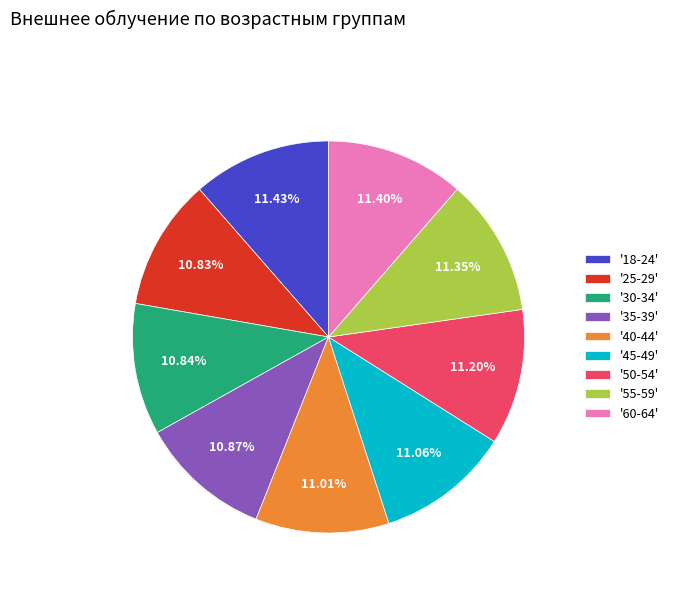

Is there any slice that represents more than half of the pie?

No